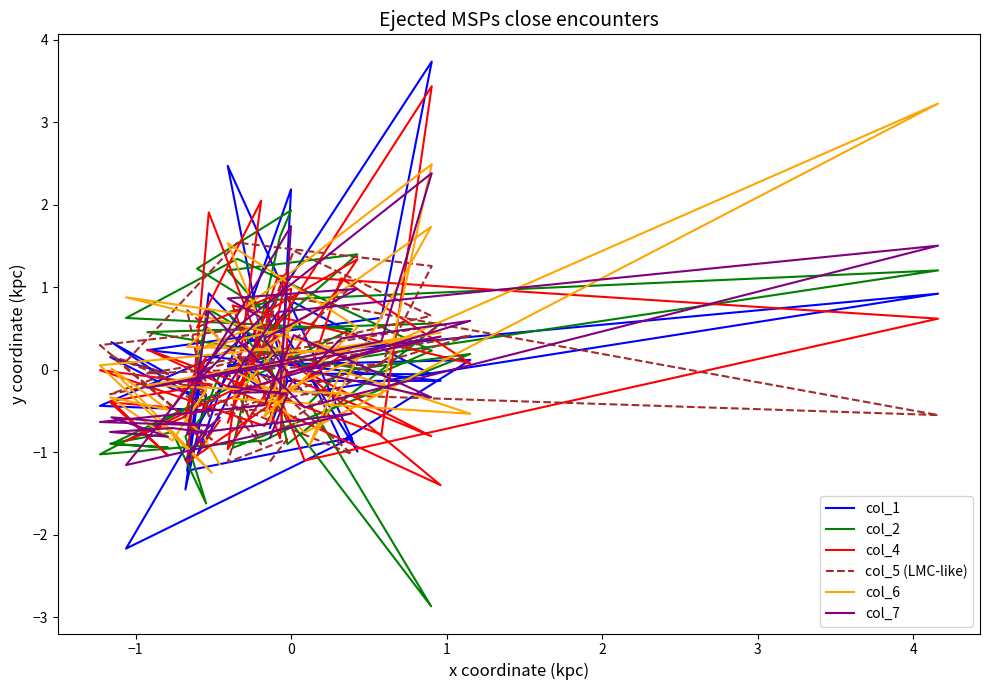

What is the spread (max minus min) of values at 2?

3.8